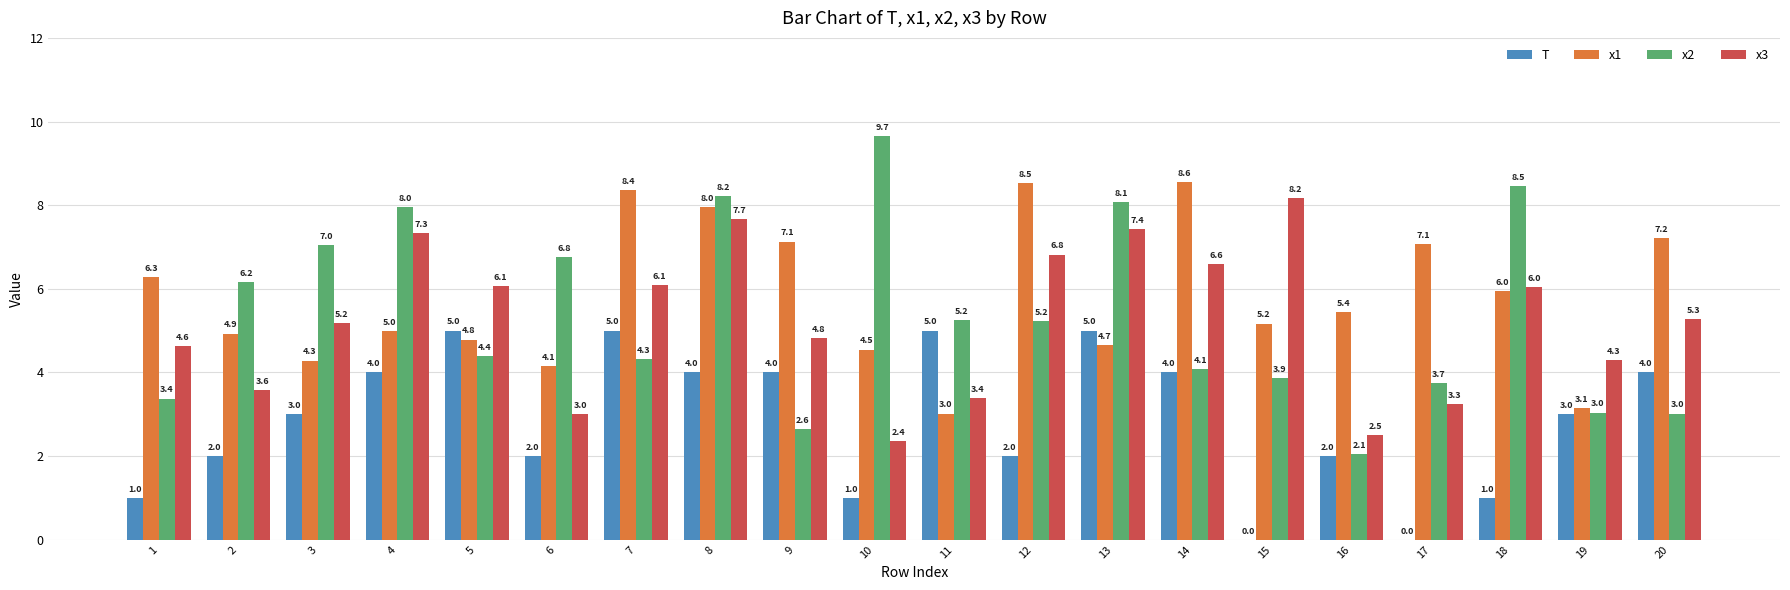

Reading left to right, transcribe all the data shown in this chart.

T: 1.0	2.0	3.0	4.0	5.0	2.0	5.0	4.0	4.0	1.0	5.0	2.0	5.0	4.0	0.0	2.0	0.0	1.0	3.0	4.0
x1: 6.3	4.9	4.3	5.0	4.8	4.1	8.4	8.0	7.1	4.5	3.0	8.5	4.7	8.6	5.2	5.4	7.1	6.0	3.1	7.2
x2: 3.4	6.2	7.0	8.0	4.4	6.8	4.3	8.2	2.6	9.7	5.2	5.2	8.1	4.1	3.9	2.1	3.7	8.5	3.0	3.0
x3: 4.6	3.6	5.2	7.3	6.1	3.0	6.1	7.7	4.8	2.4	3.4	6.8	7.4	6.6	8.2	2.5	3.3	6.0	4.3	5.3